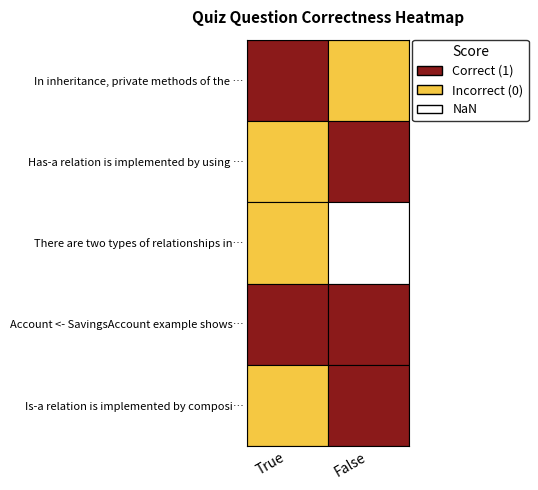

What is the difference between the highest and lowest values at False?

1